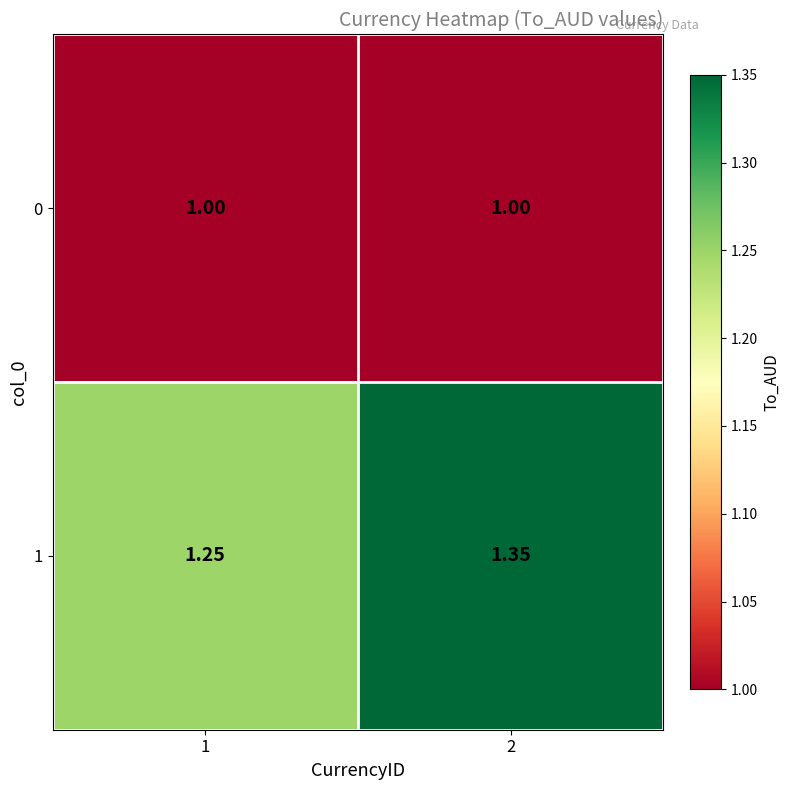

Is the value of 1 at 1 greater than the value of 0 at 2?

Yes